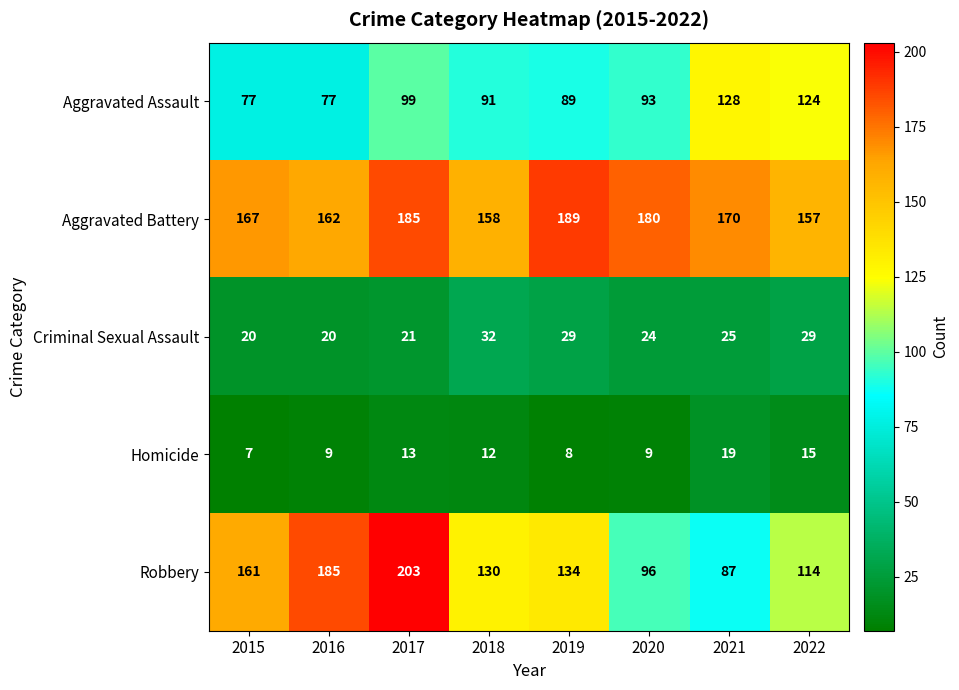

At which category is the sum across all series the highest?

2017